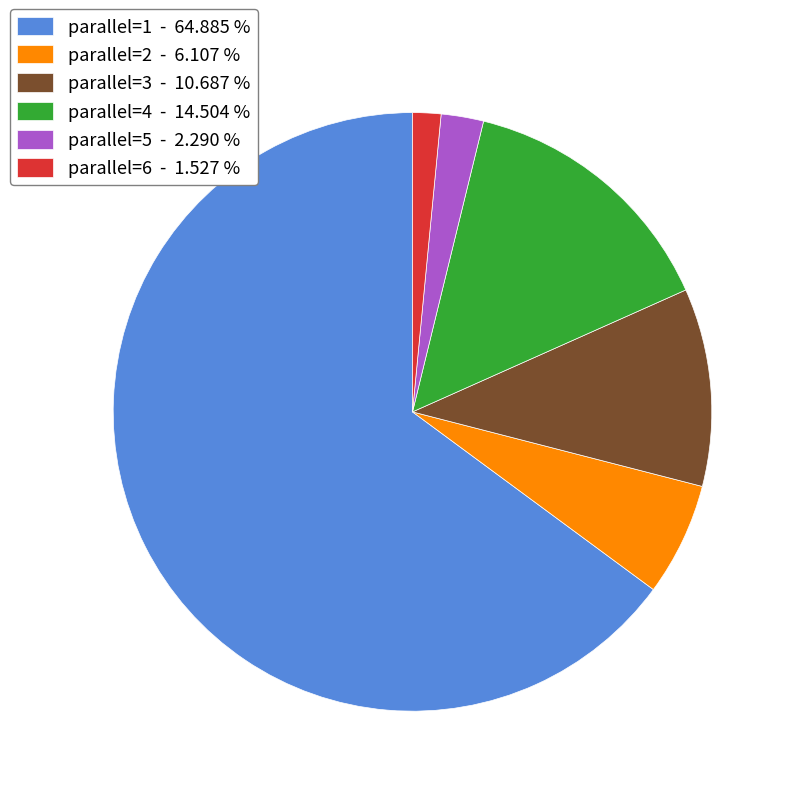

How many slices are in this pie chart?

6